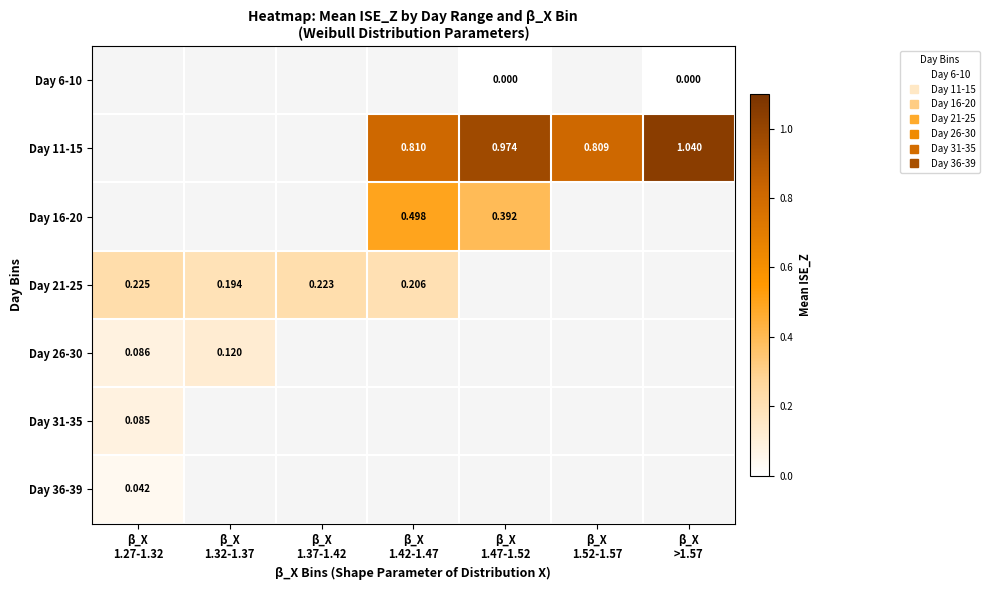

How many positive values does the Day 36-39 series have?

1